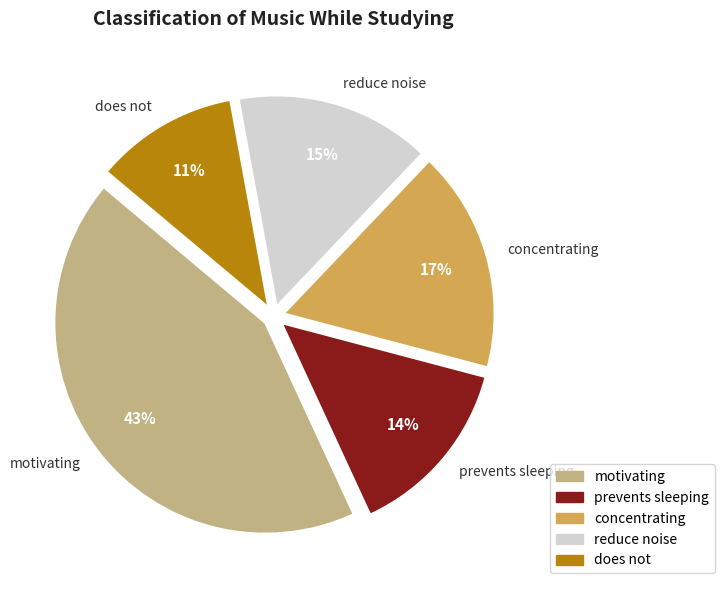

The does not slice represents 11% of the pie. True or false?

True